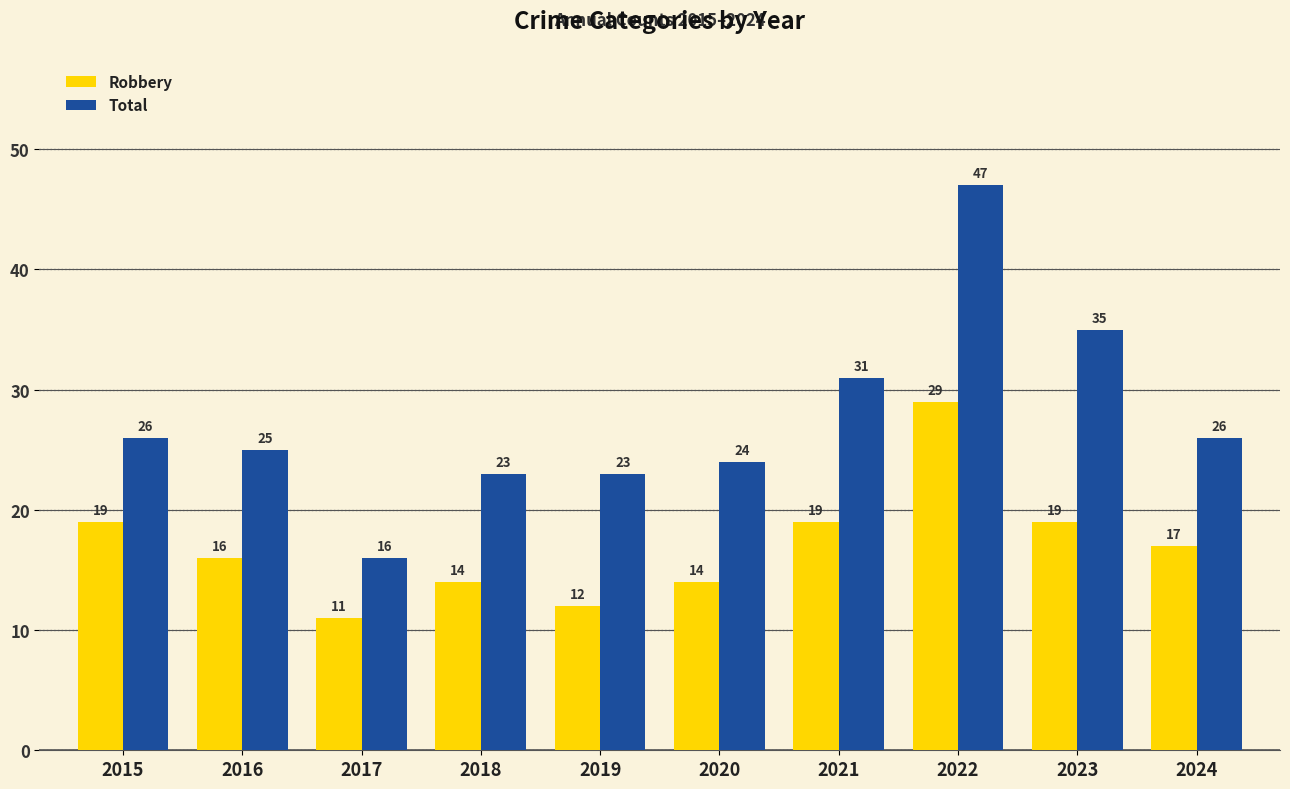

Which series has the largest total across all categories?

Total